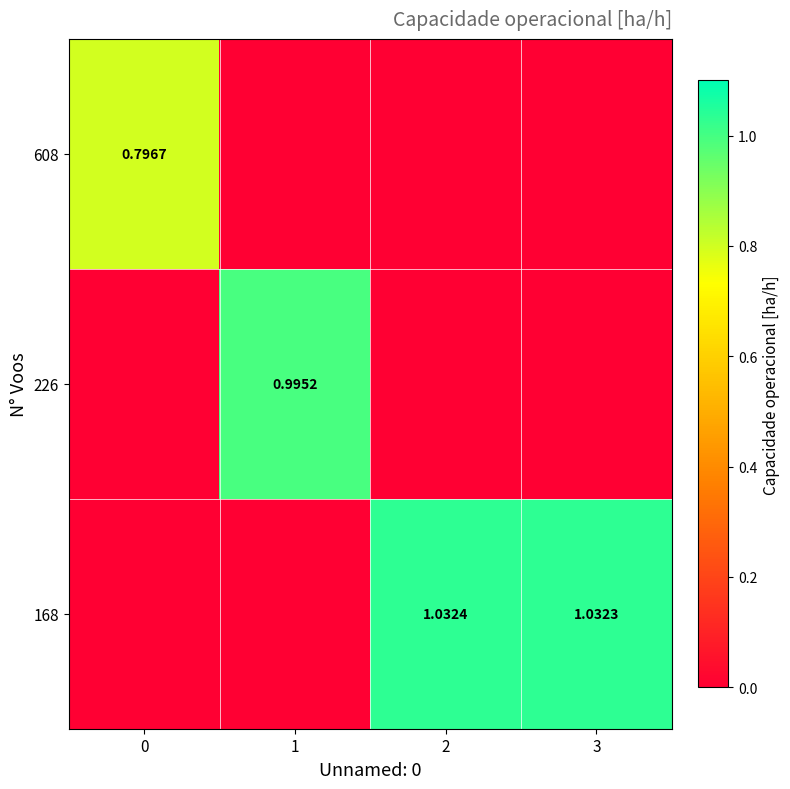

What is the average value of the 226 series?

0.2